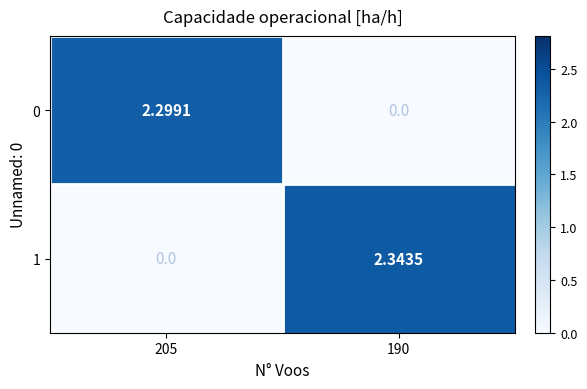

Count the number of categories in the chart.

2